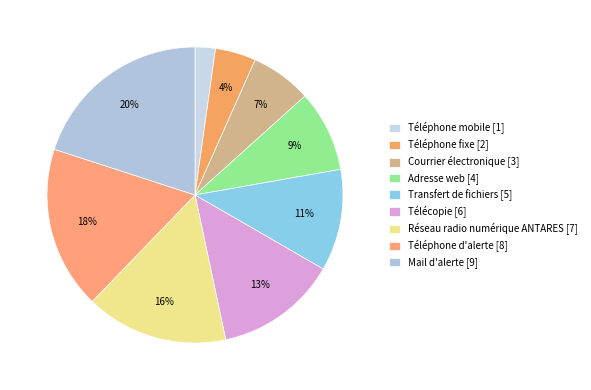

Approximately how many times larger is the value at Transfert de fichiers compared to Adresse web?

1.2